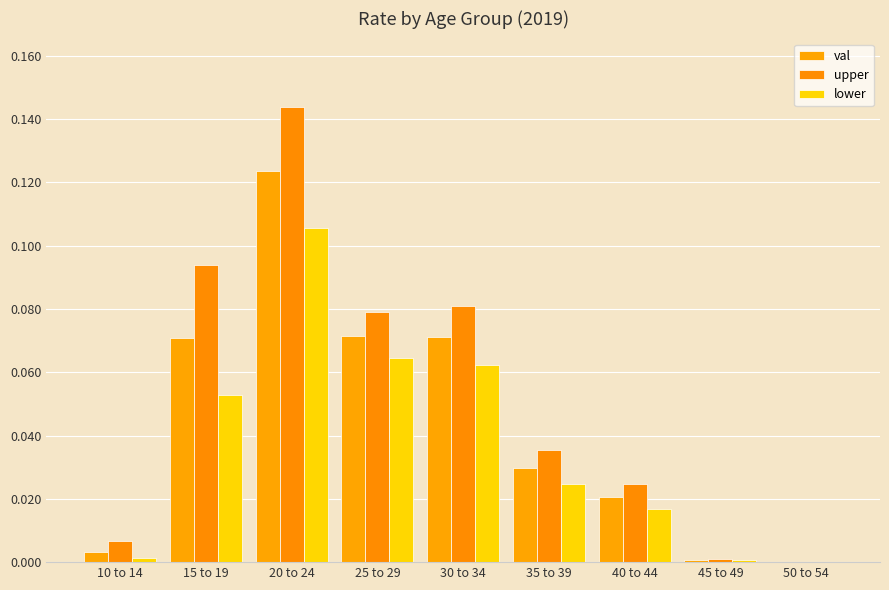

Are the bars grouped side by side (vs. stacked)?

Yes